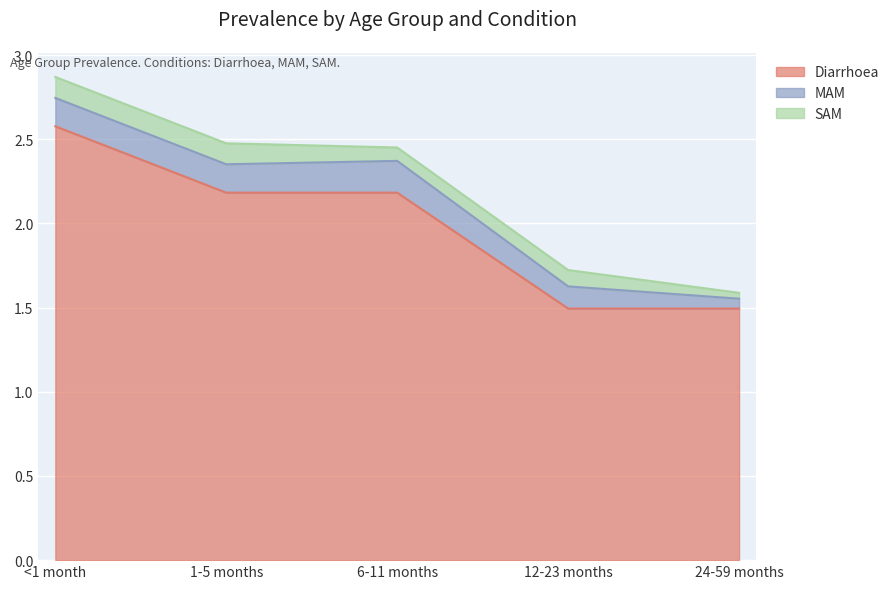

At which category does MAM reach its first local peak?

6-11 months